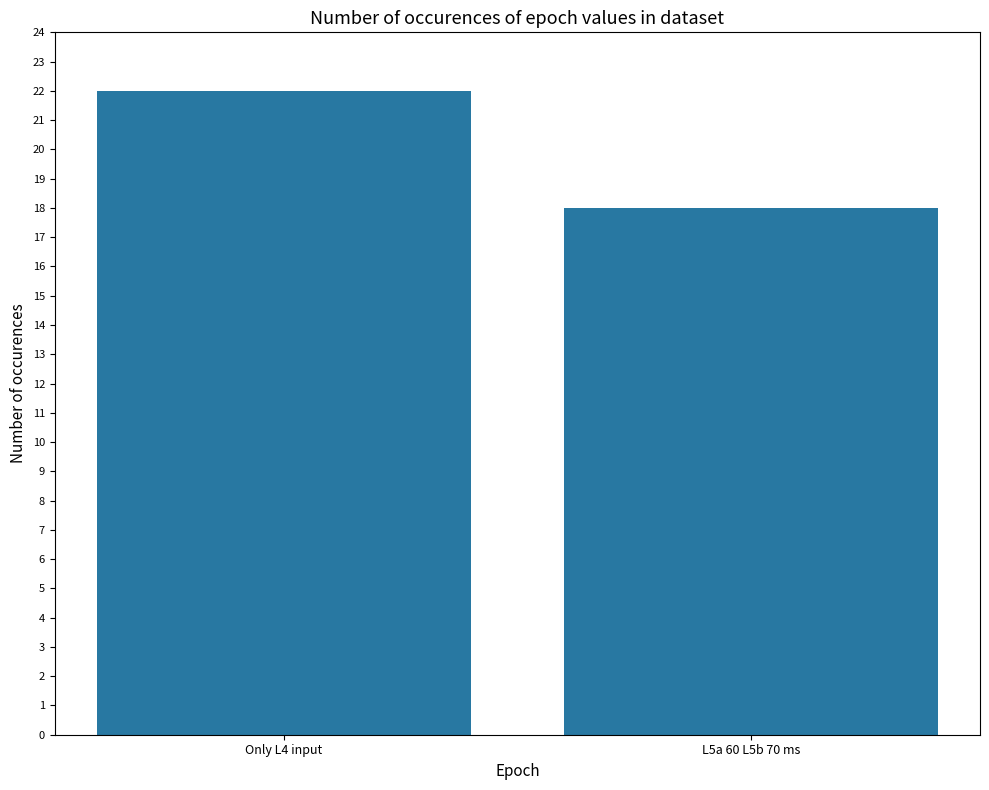

At which category does the chart reach its peak across all series?

Only L4 input